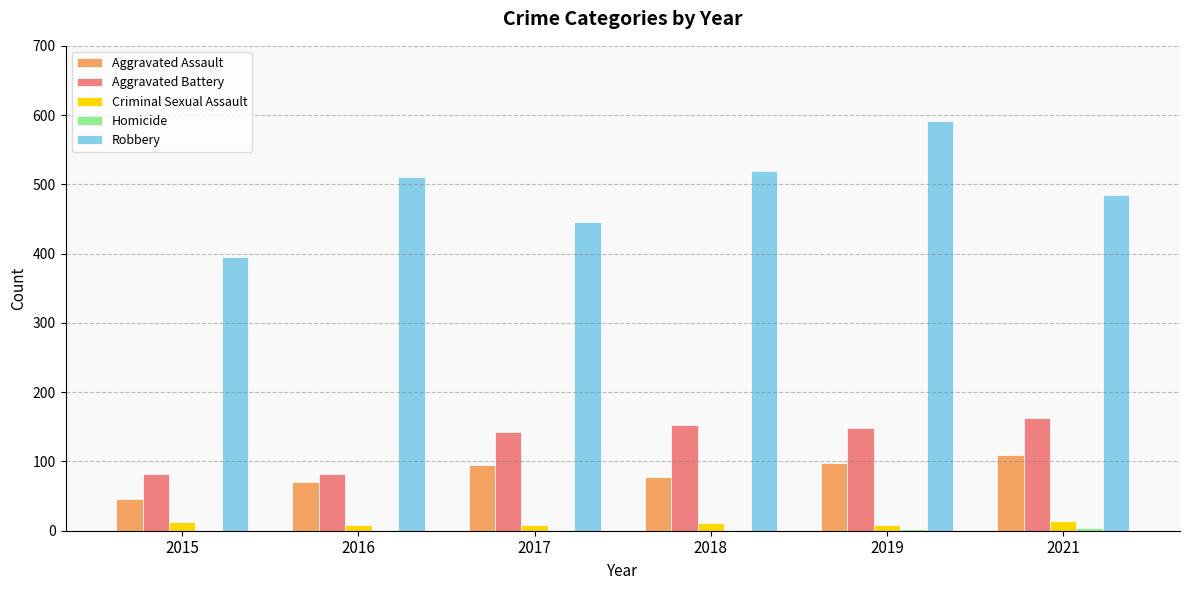

What is the approximate value of Criminal Sexual Assault at 2019?

8